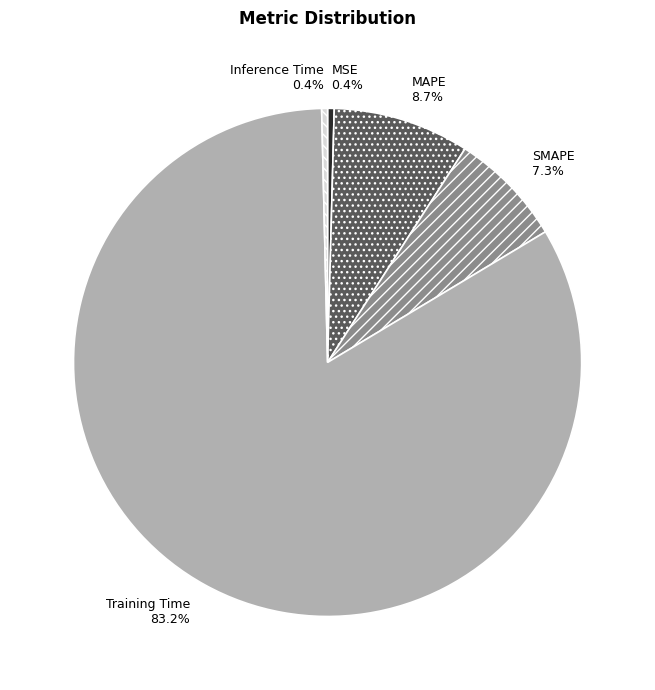

Count the number of slices in the pie.

5